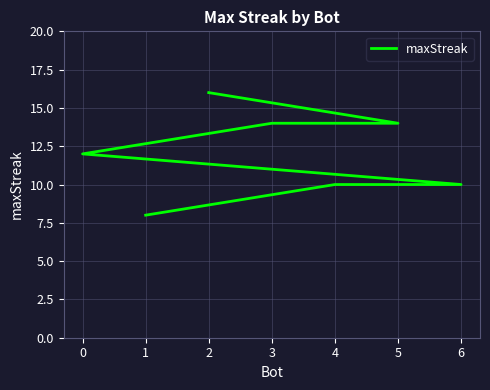

Rank the categories by value from lowest to highest.

1, 6, 4, 0, 5, 3, 2